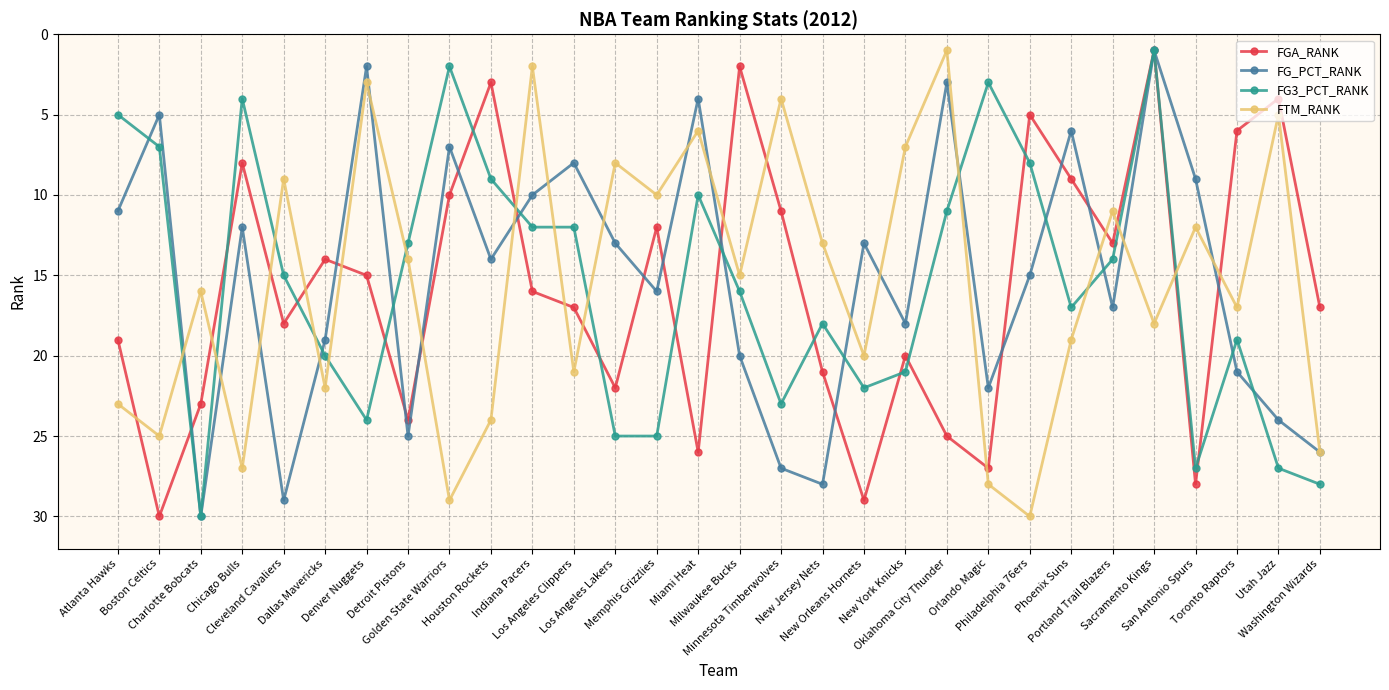

How many interior local peaks does the FG_PCT_RANK series have?

9